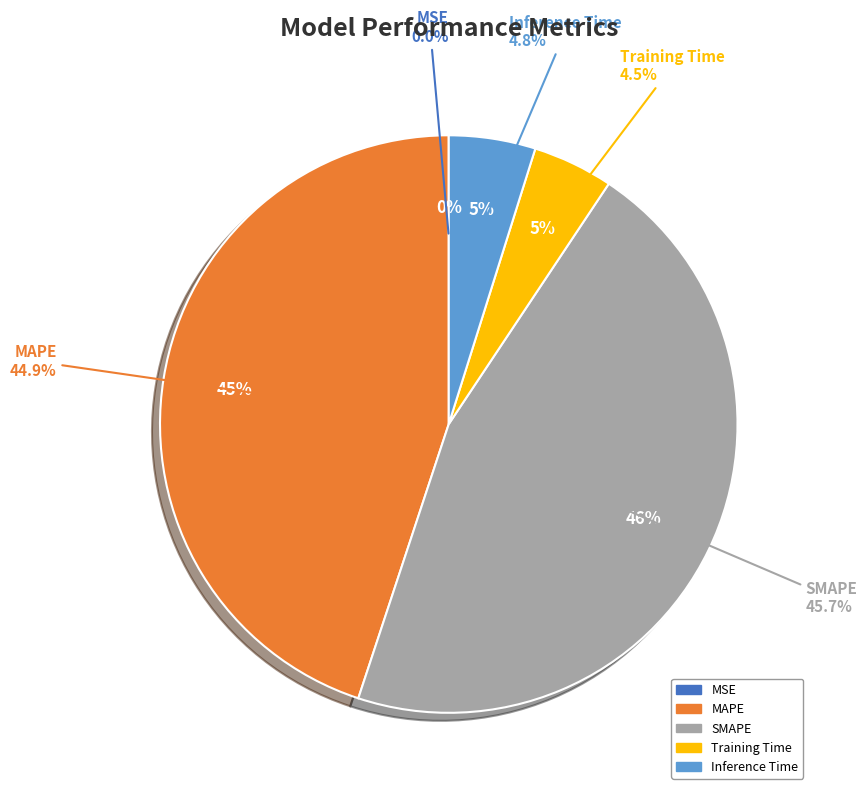

Is there a majority slice in this chart?

No